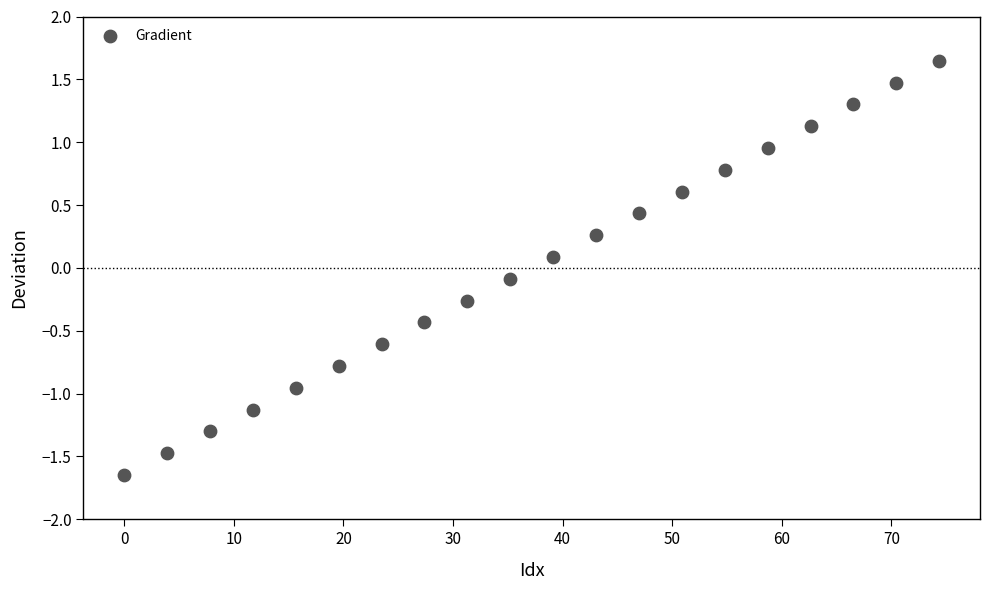

What is the range of Y values (max minus min)?

3.3